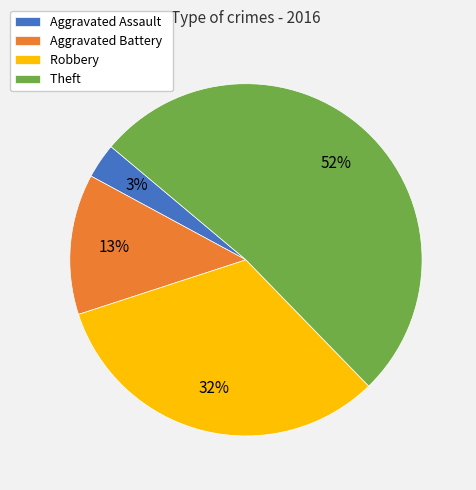

To the nearest percent, what percentage of the pie is Aggravated Assault?

3%